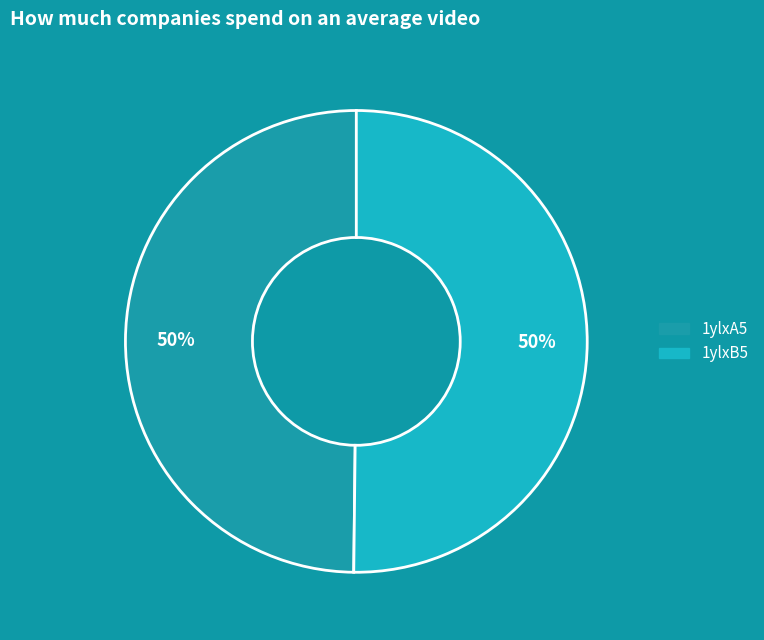

How many segments does this pie chart have?

2